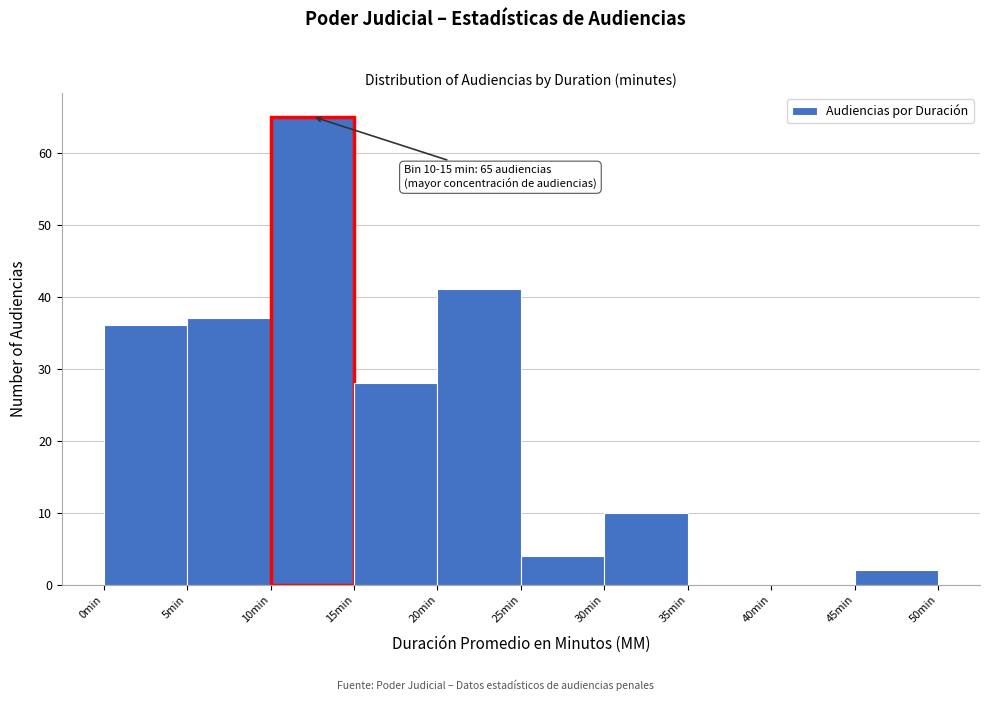

Which range on the x-axis has the tallest bar?

10 to 15